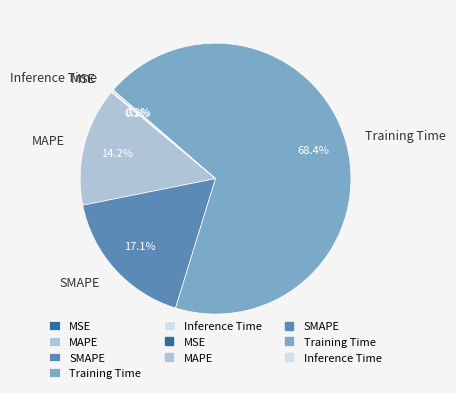

To the nearest percent, what is the difference between the largest and smallest slice percentages?

68%